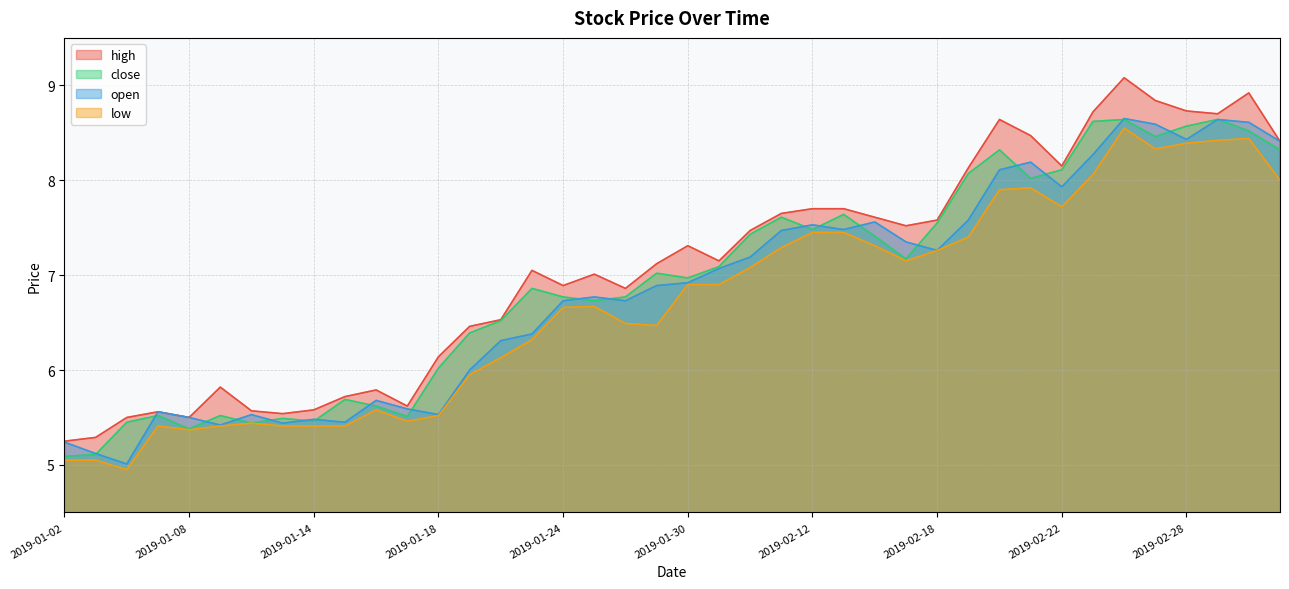

Which series has the largest total across all categories?

high